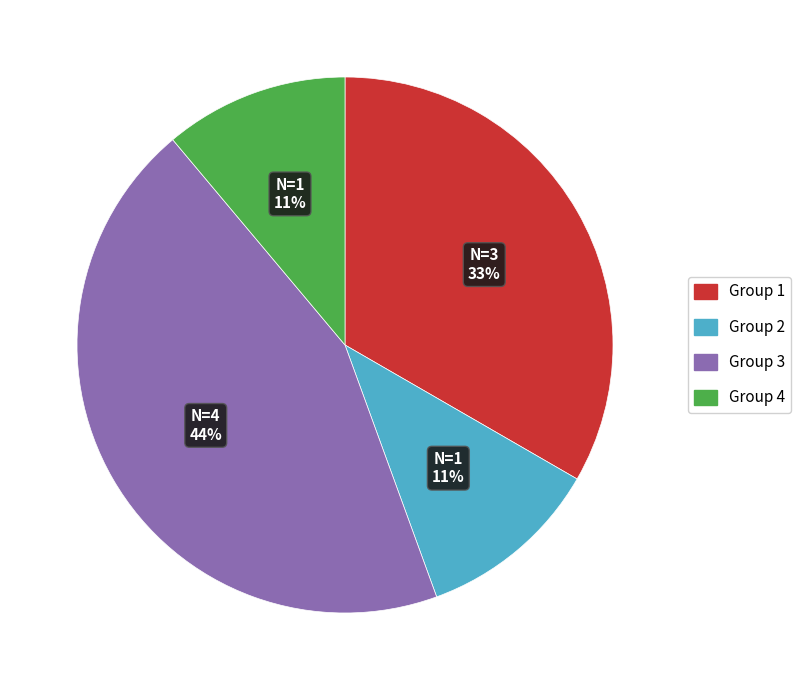

To the nearest percent, what percentage of the pie is Group 3?

44%